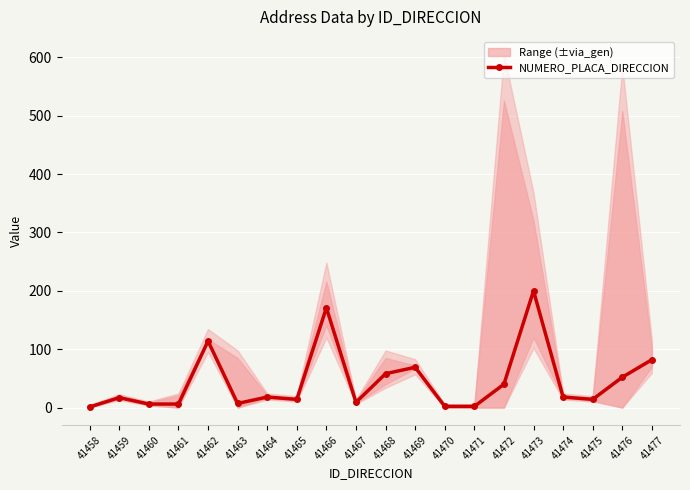

How many interior local valleys (lower than both neighbors) does the data have?

4